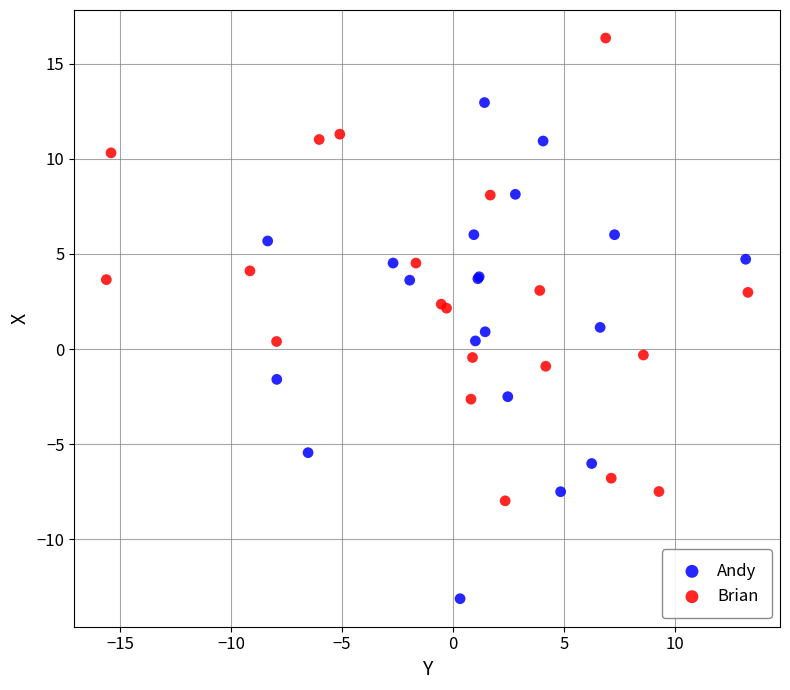

Which series reaches the maximum Y coordinate?

Brian